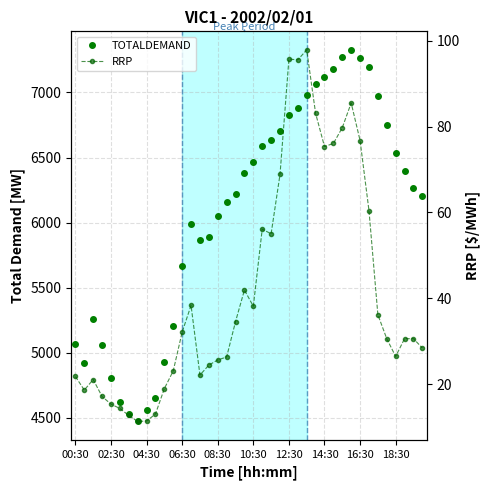

The TOTALDEMAND series shows 6161.8 at 17. True or false?

True